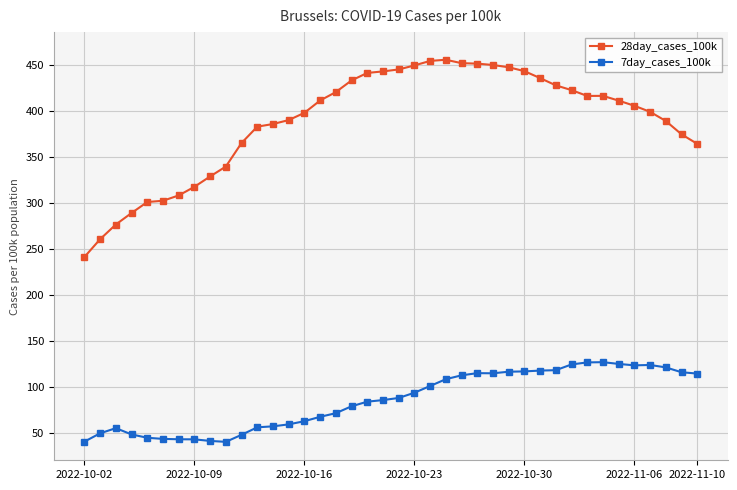

What is the value of the 28day_cases_100k point at the 11th from the left?

364.9